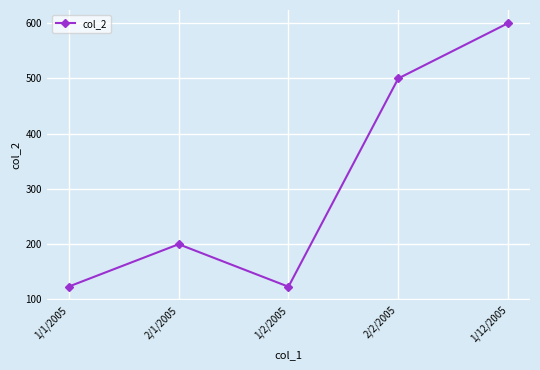

What is the sum of the values at 1/2/2005 and 1/12/2005?

723.1